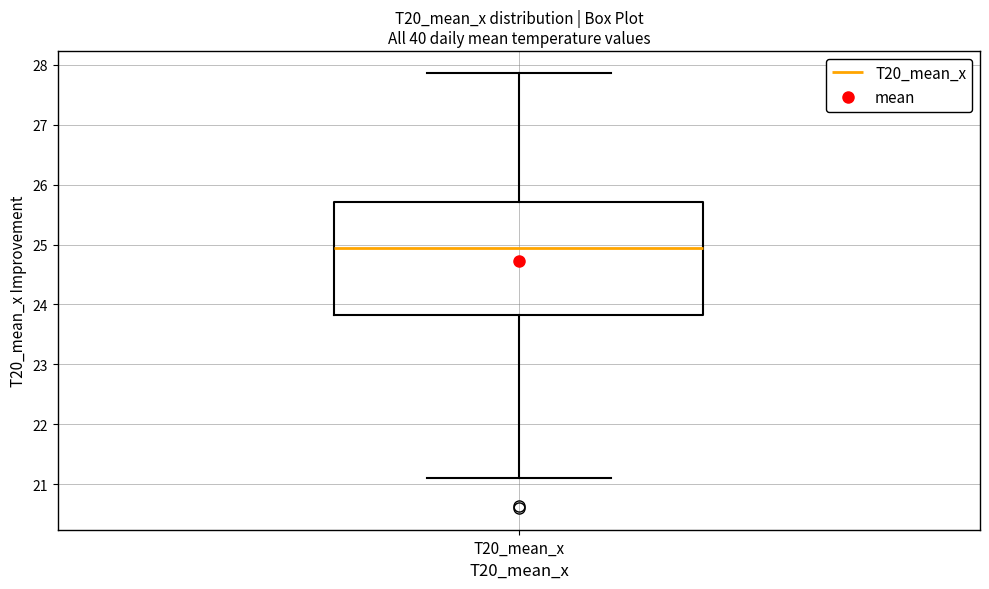

Where is the lower edge of the box for T20_mean_x on the y-axis? The values are not printed on the chart, so give them approximately, as read against the axis.

23.8